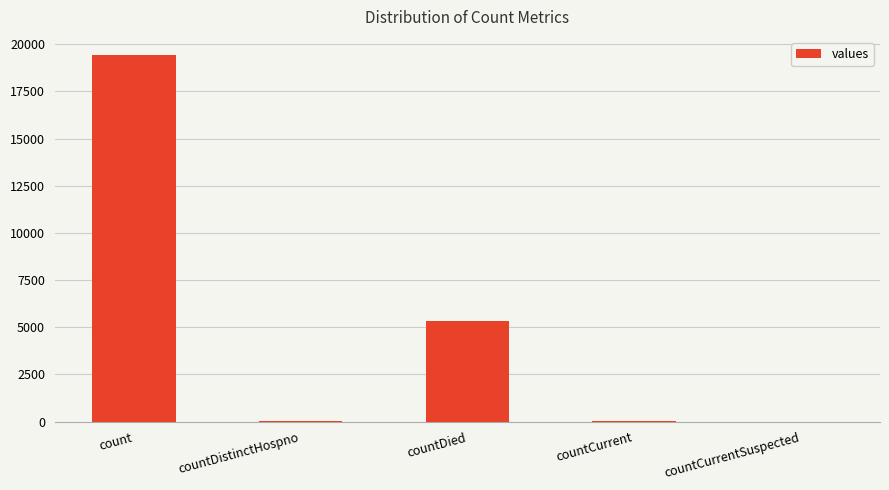

What is the greatest value displayed?

19420